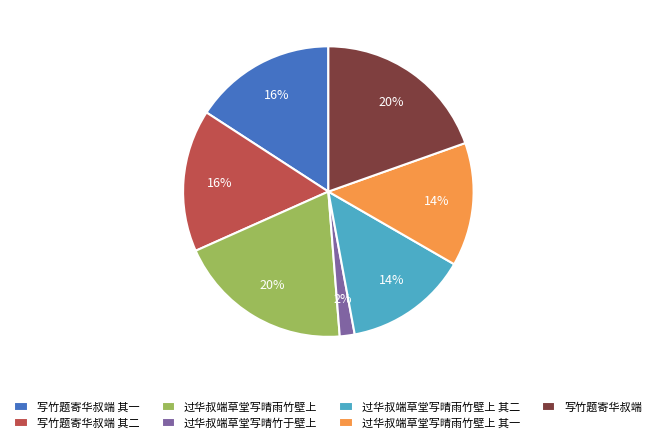

Which has a higher value, 过华叔端草堂写晴竹于壁上 or 过华叔端草堂写晴雨竹壁上?

过华叔端草堂写晴雨竹壁上